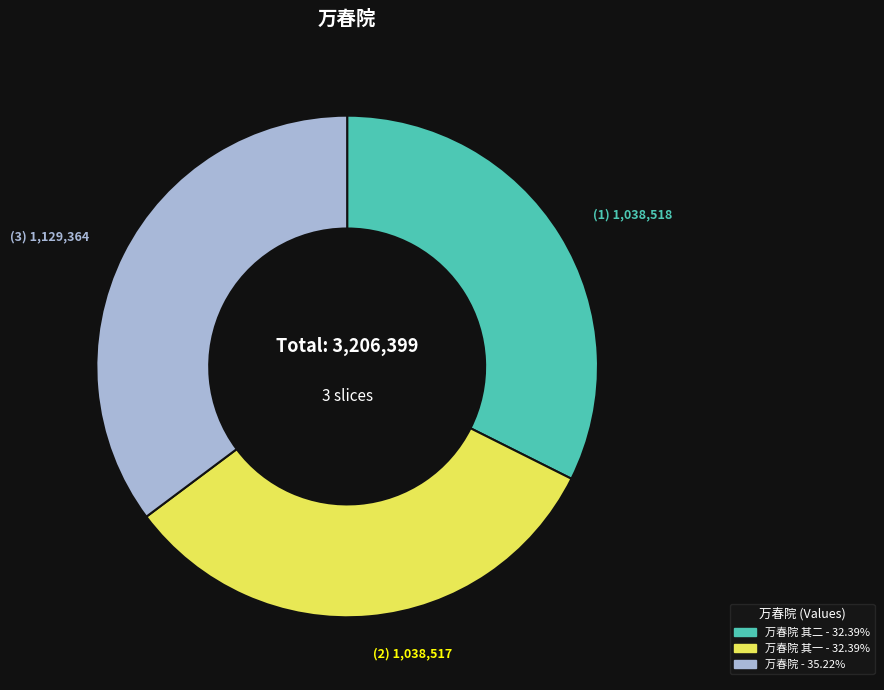

Is there a majority slice in this chart?

No